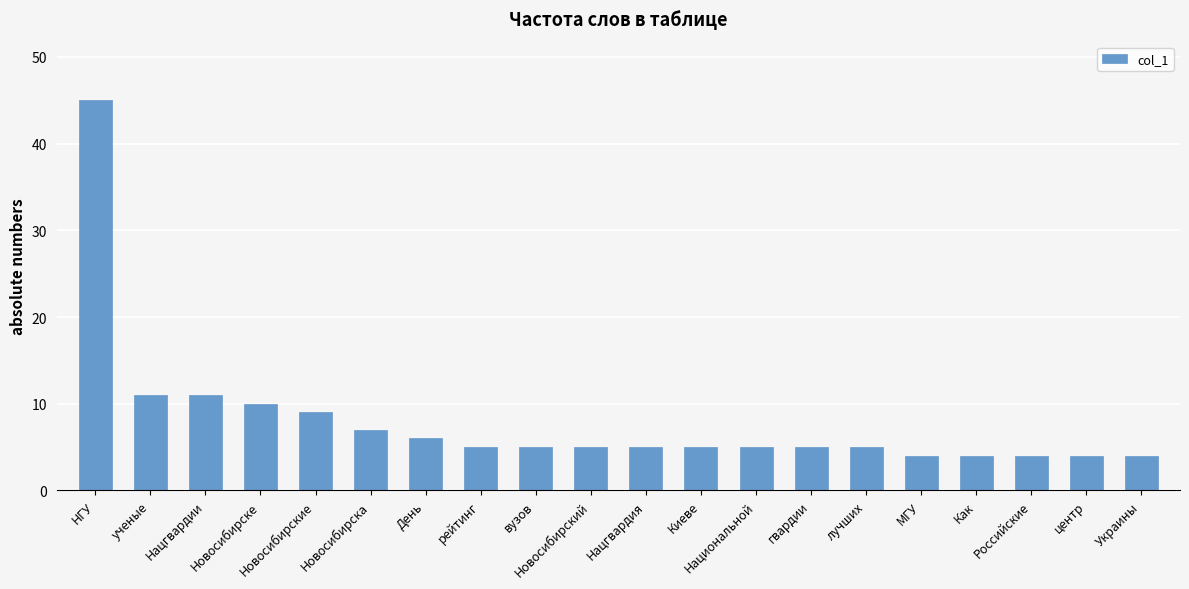

Is it true that the value at День is 6?

True